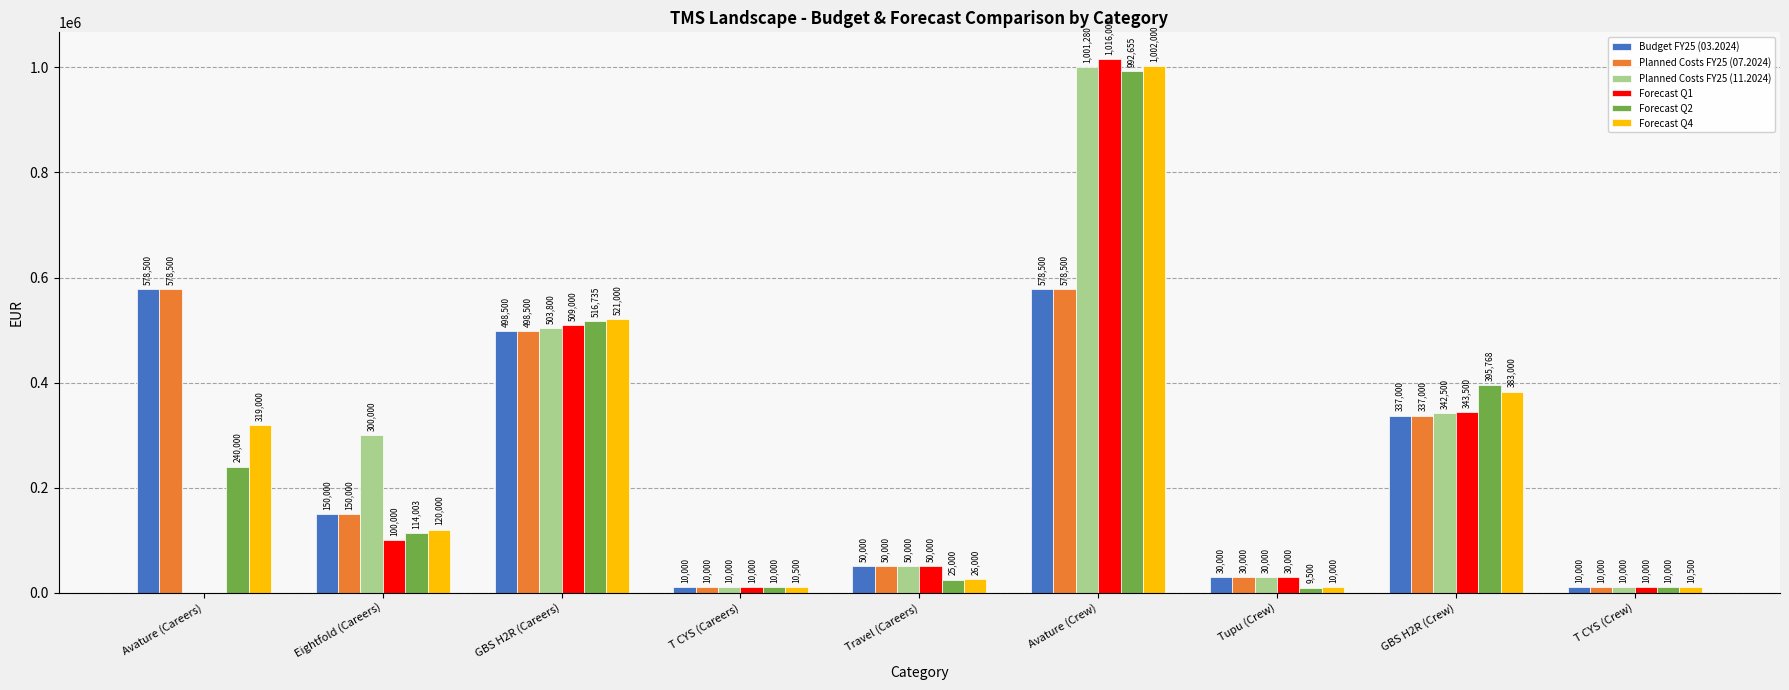

What is the average value of the Forecast Q2 series?

257073